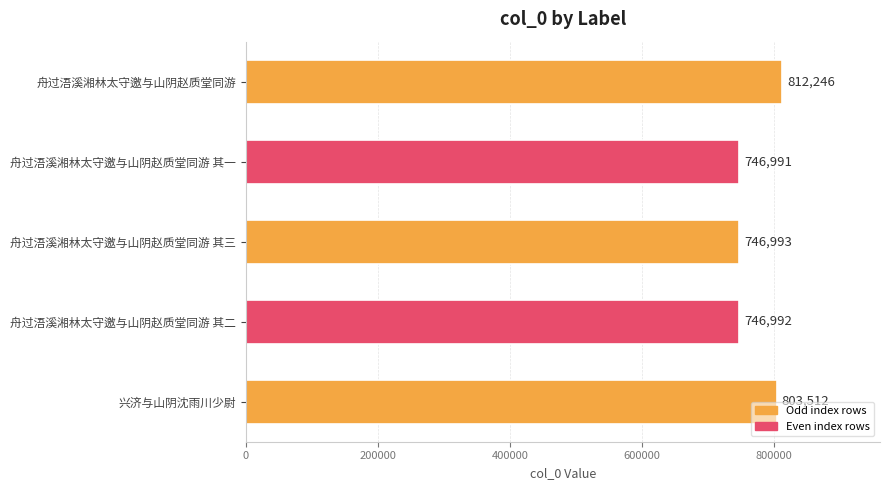

How many bars are there in total?

5